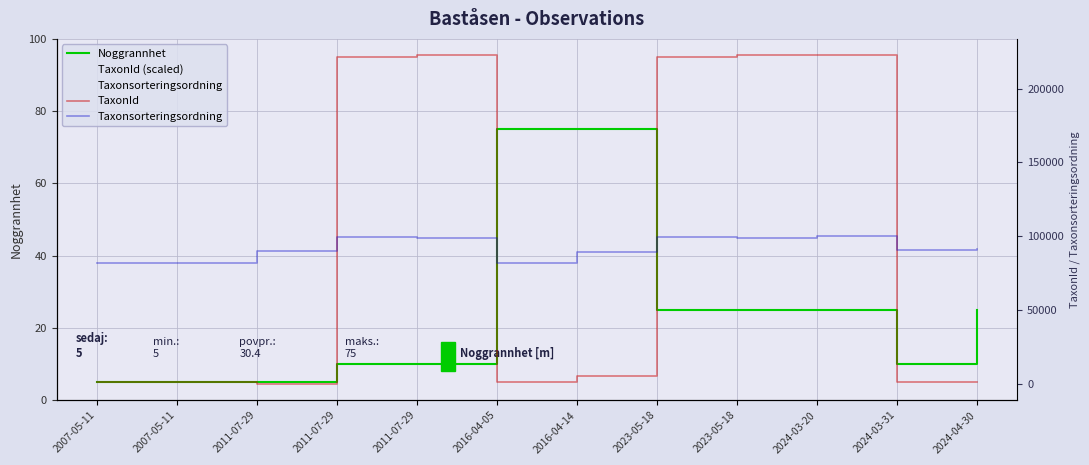

True or false: Taxonsorteringsordning and TaxonId intersect in this chart.

True